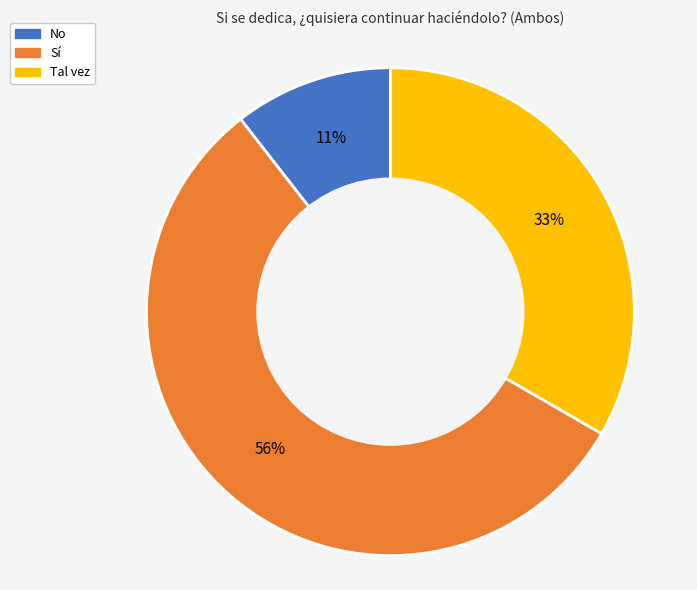

Which category has the smallest portion of the pie?

No